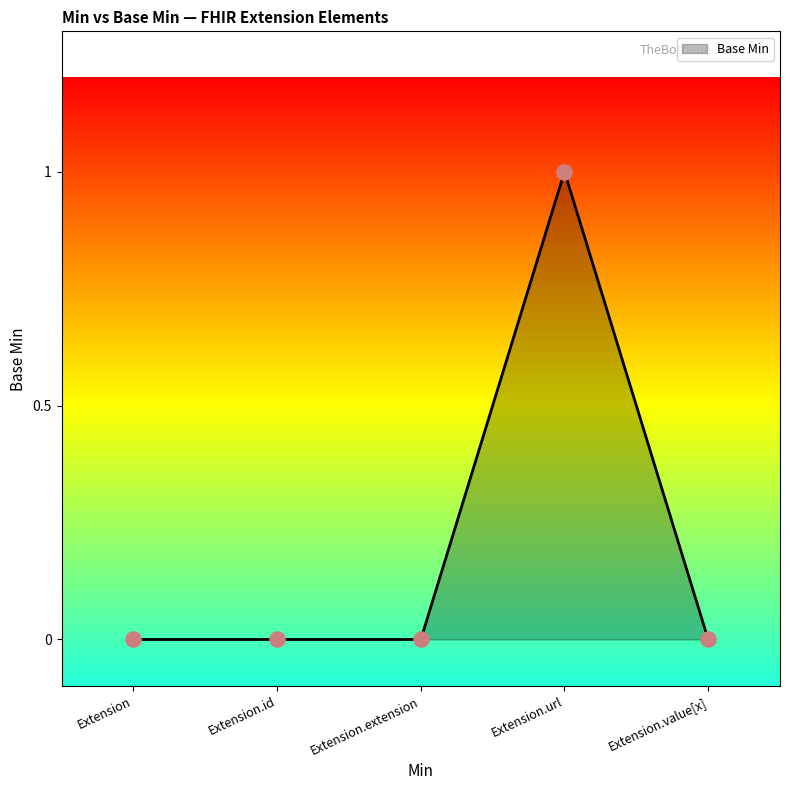

What is the change in value from Extension.id to Extension.url?

+1